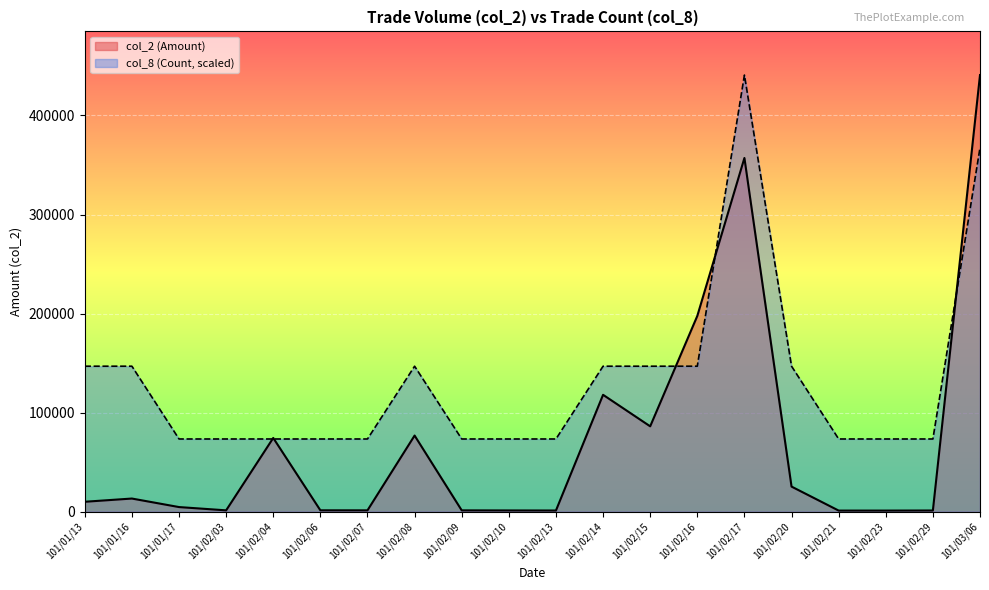

The value of col_2 (Amount) at 101/03/06 is 229112. True or false?

False